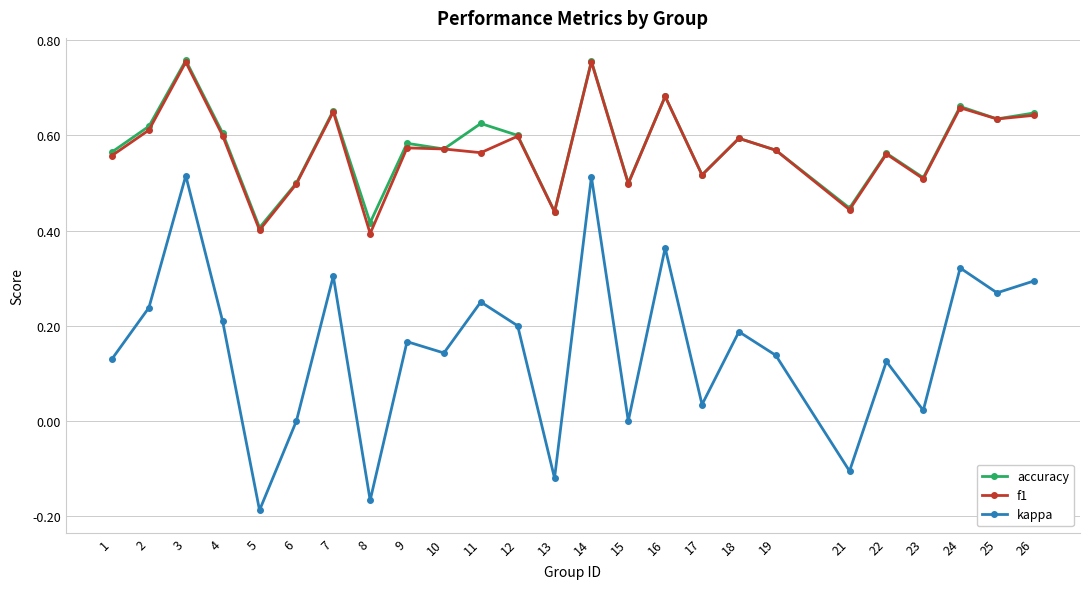

True or false: accuracy and kappa cross at least once.

False